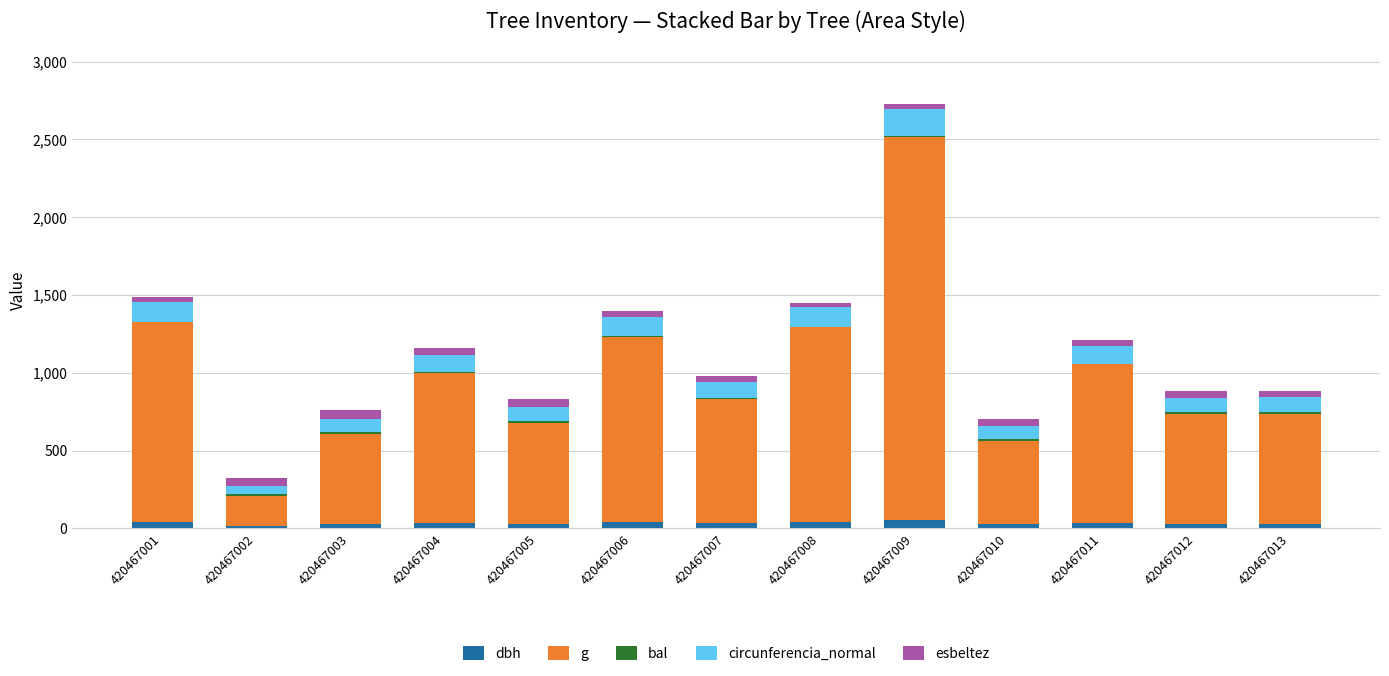

What is the sum of all dbh values?

435.9